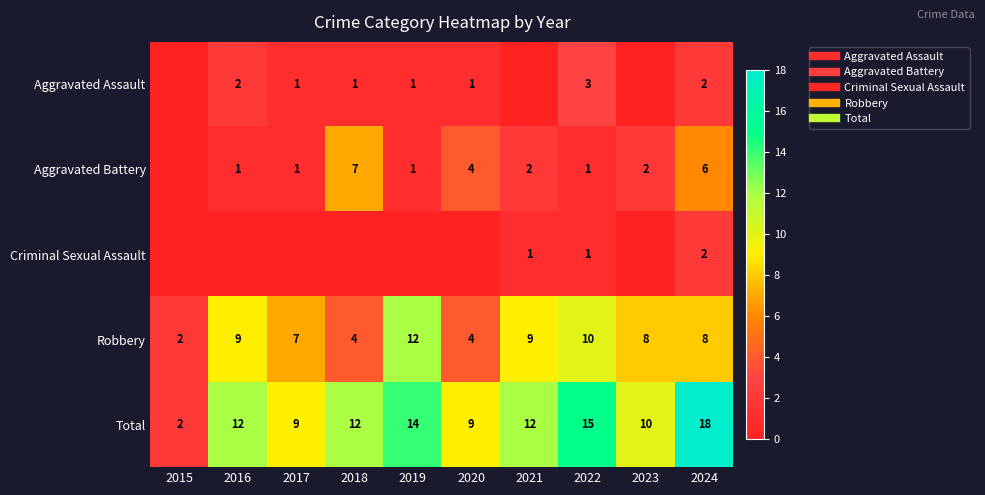

Is it true that Aggravated Battery equals 1 at 2022?

False